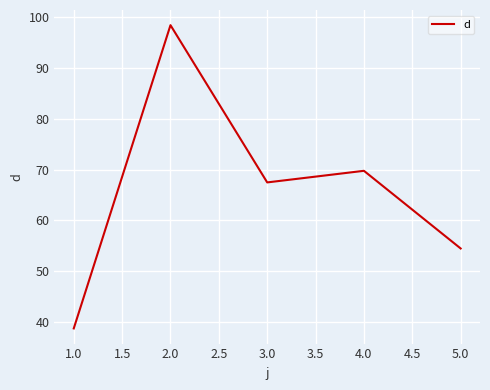

What is the minimum value shown in the chart?

38.8